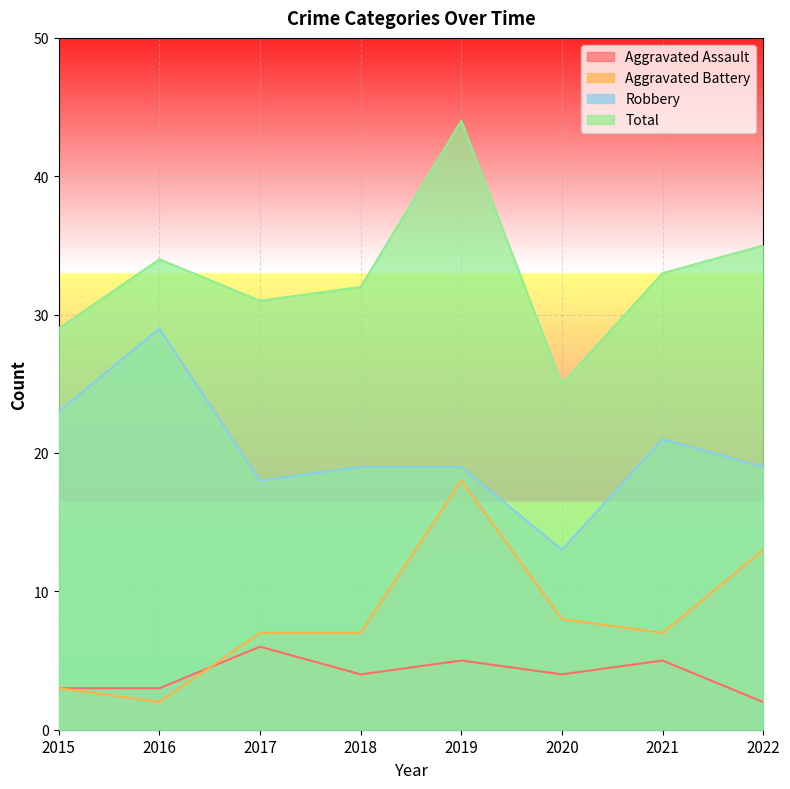

Which series has the largest total across all categories?

Total